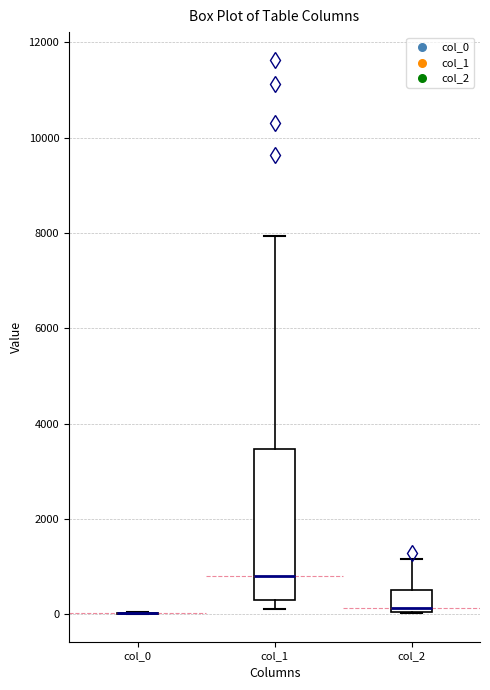

Which box is the tallest, from its lower edge to its upper edge?

col_1